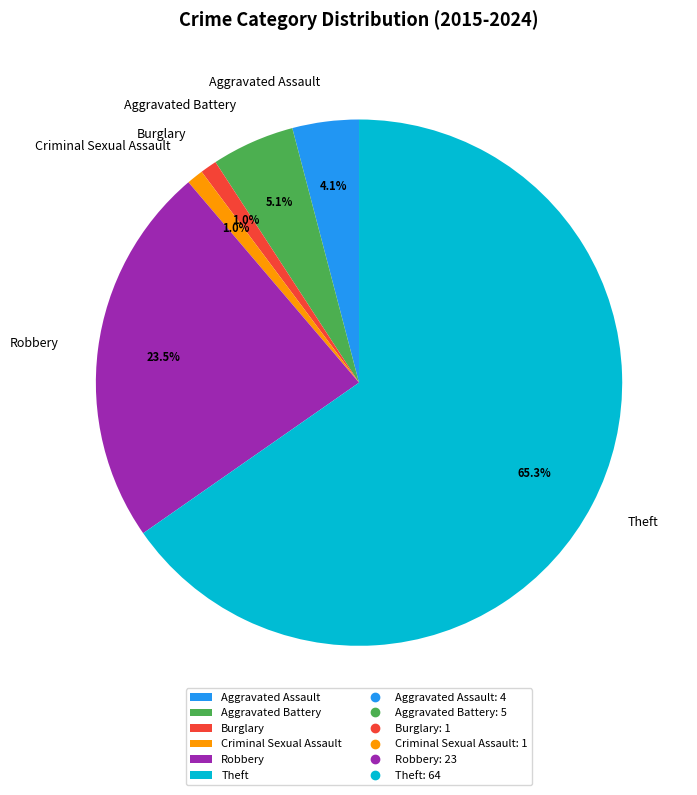

To the nearest percent, what is the combined percentage of Aggravated Assault and Criminal Sexual Assault?

5%